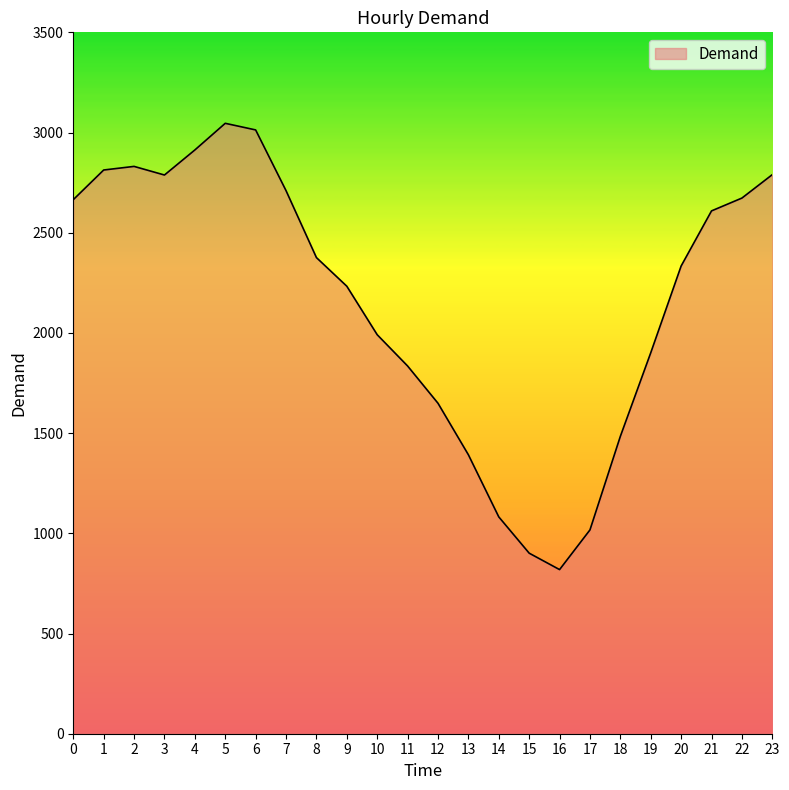

What is the change in value from 0 to 14?

-1583